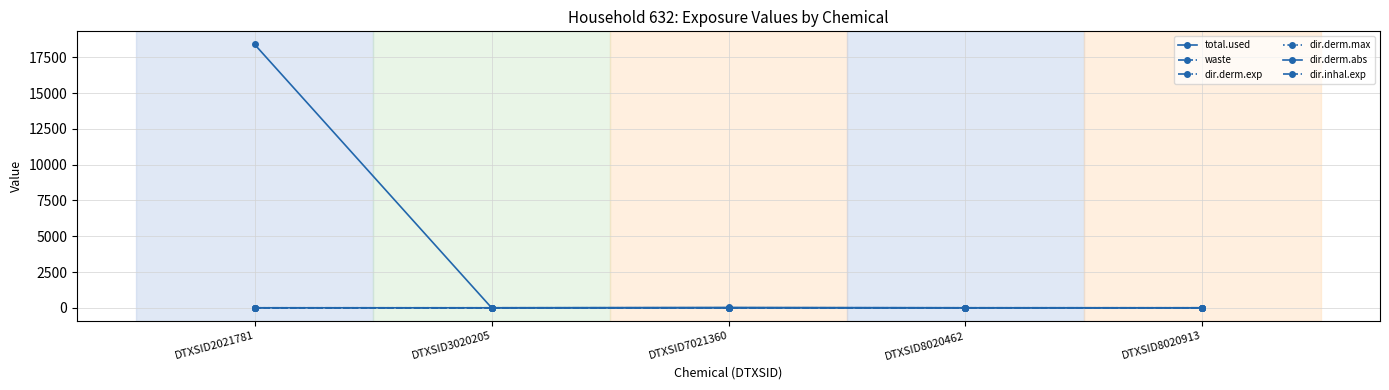

What is the greatest value displayed?

18400.8